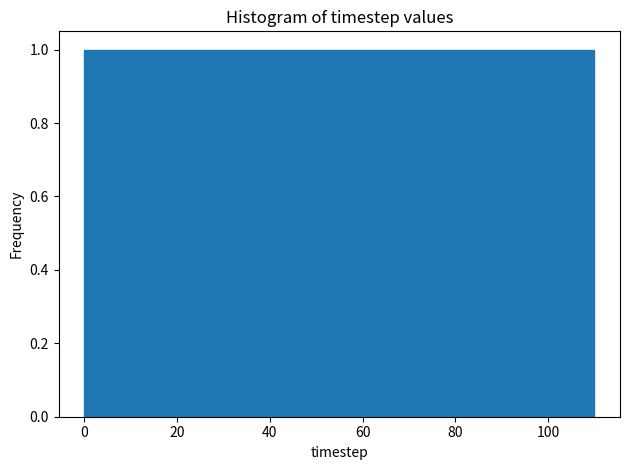

Reading left to right, transcribe this chart: for each bar, give the range it covers on the x-axis and its height. Neither the bar edges nor the heights are printed on the chart, so give them approximately, as read against the axes.

0 to 10: 1
10 to 18: 1
18 to 28: 1
28 to 36: 1
36 to 46: 1
46 to 56: 1
56 to 64: 1
64 to 74: 1
74 to 82: 1
82 to 92: 1
92 to 100: 1
100 to 110: 1